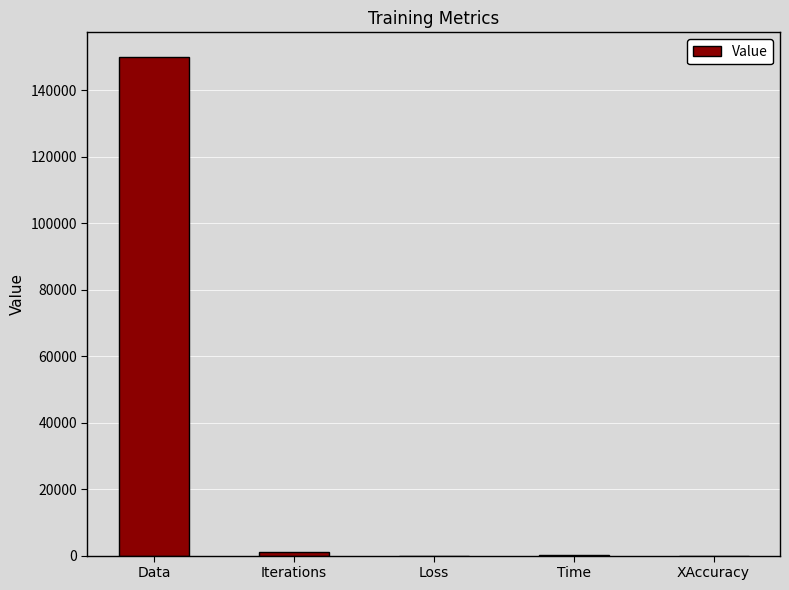

Which has a higher value, Data or XAccuracy?

Data